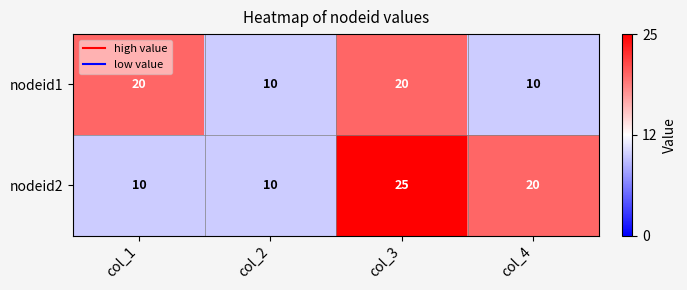

Rank the series by their average value, from lowest to highest.

nodeid1, nodeid2